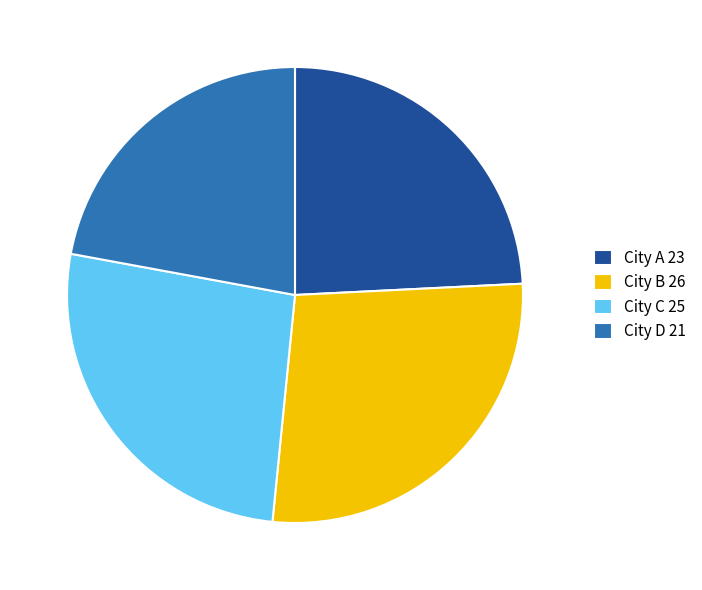

Is the sum of City D 21 and City A 23 greater than half?

No